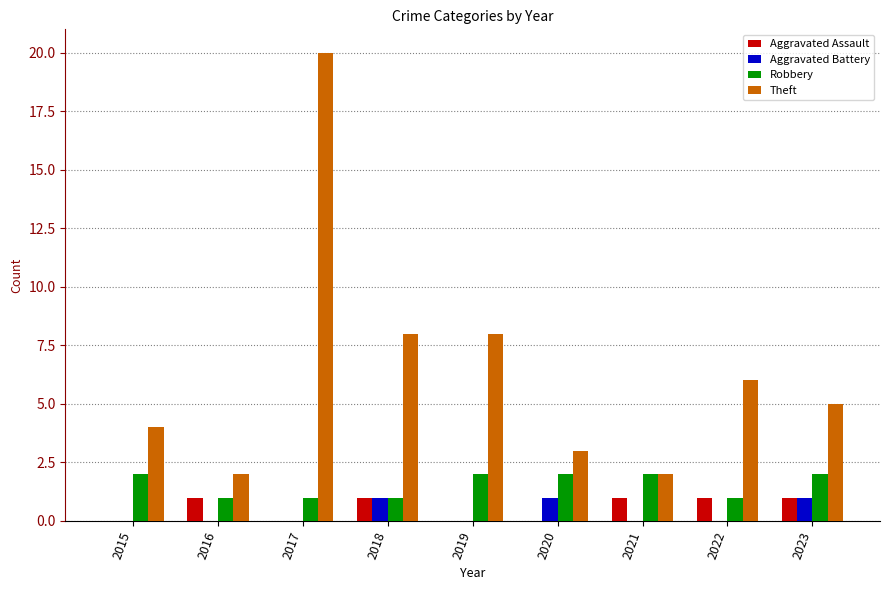

Which series has the largest range (max minus min)?

Theft